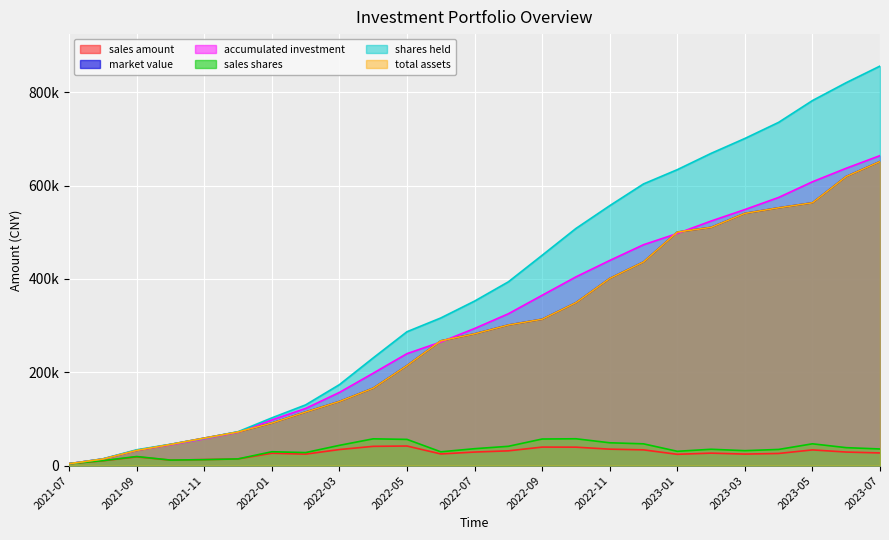

How many lines are shown in the chart?

6